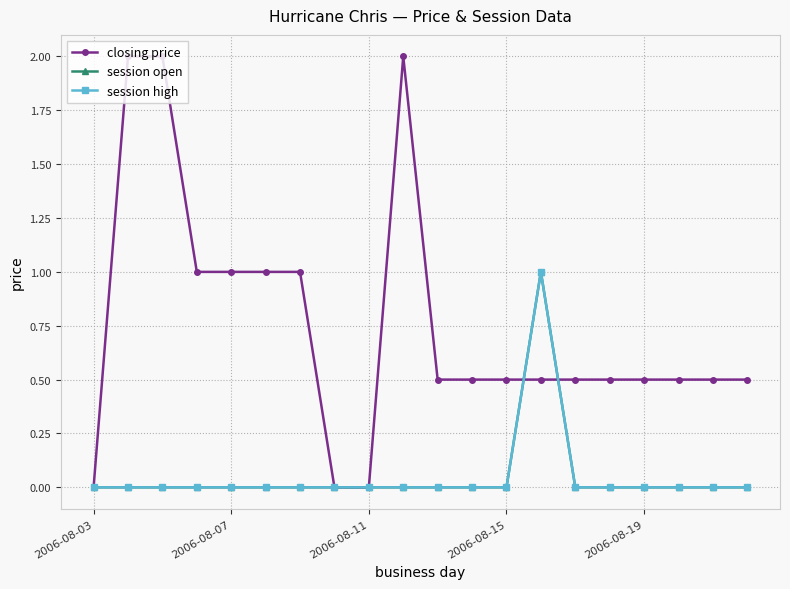

List the series in order of their peak value, highest first.

closing price, session open, session high